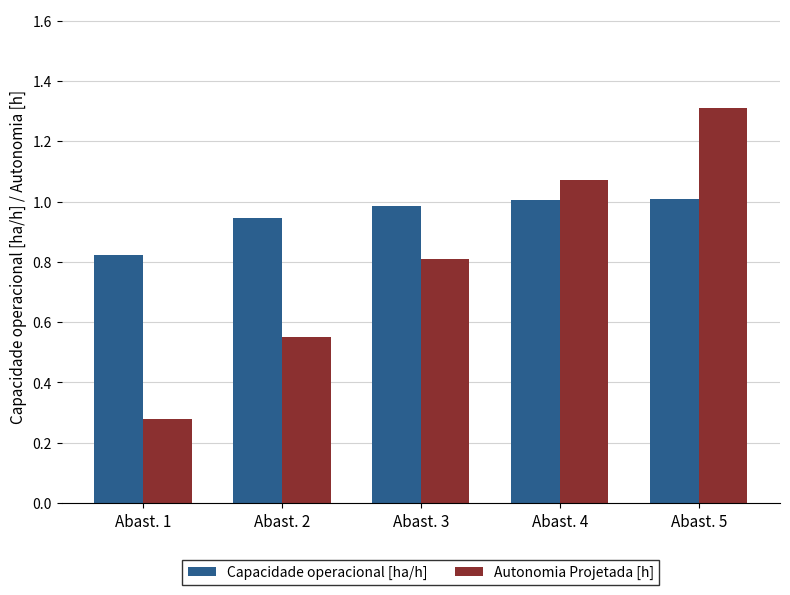

Are the bars grouped side by side (vs. stacked)?

Yes